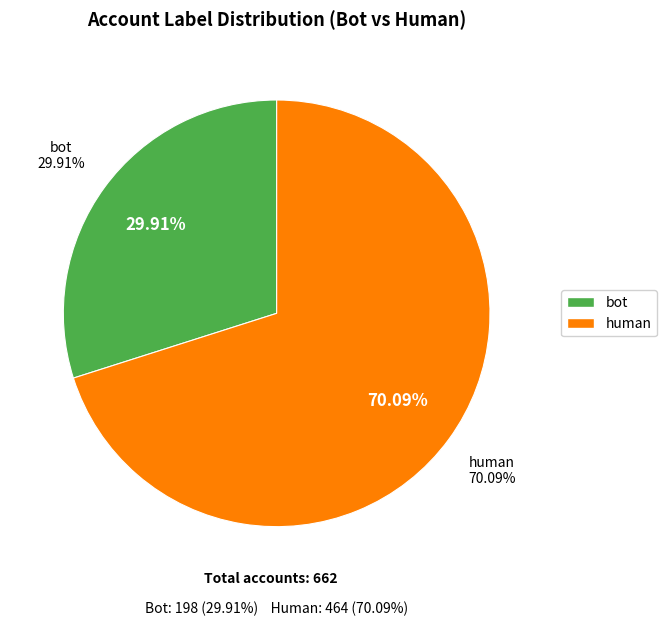

What portion of the pie excludes bot?

70.1%